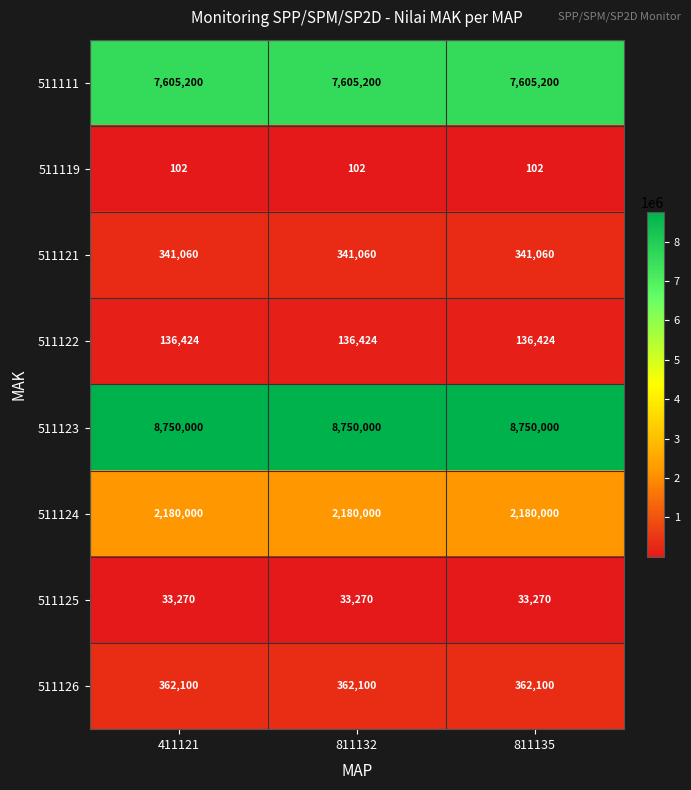

What is the spread (max minus min) of values at 411121?

8749898